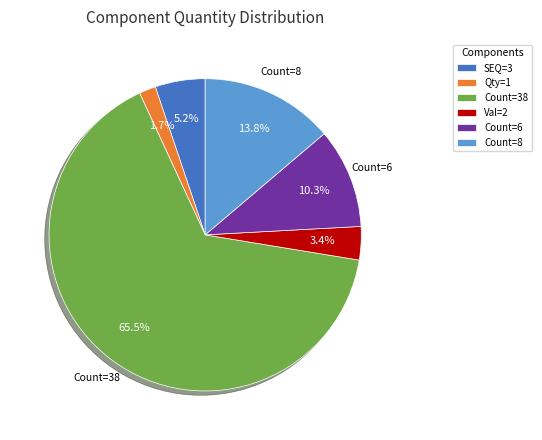

Does Count=38 represent more than half of the total?

Yes